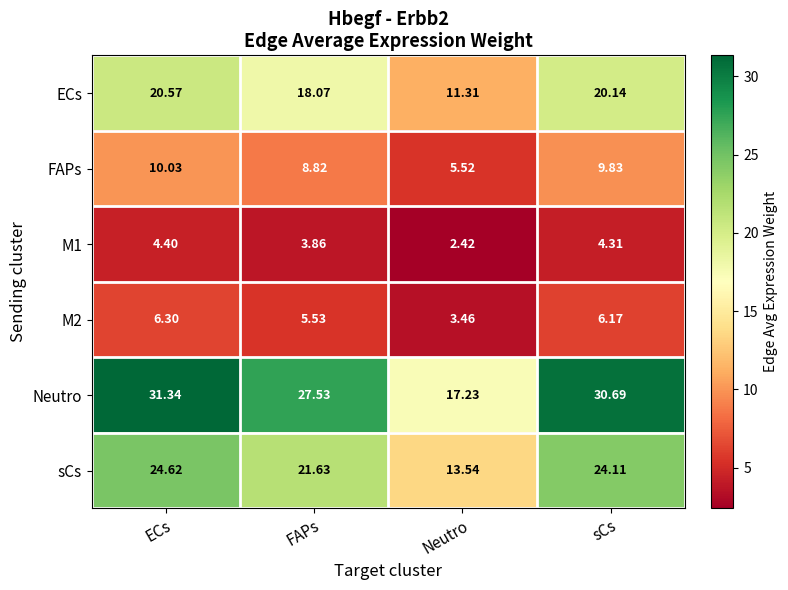

Count the number of data series in this chart.

6